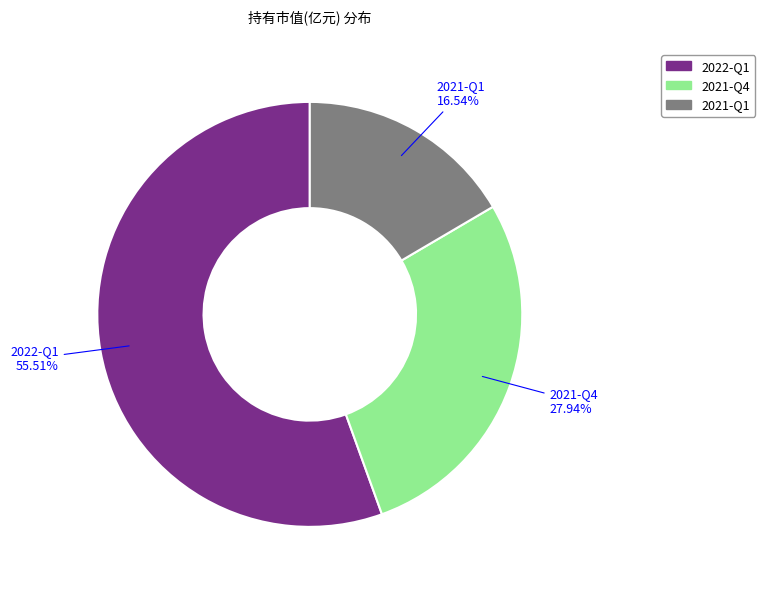

Which slice is the largest?

2022-Q1